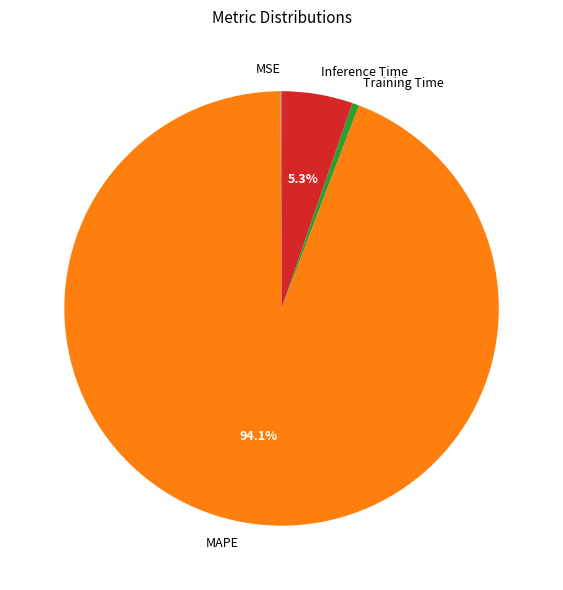

Combined, do Training Time and MAPE account for over 50%?

Yes